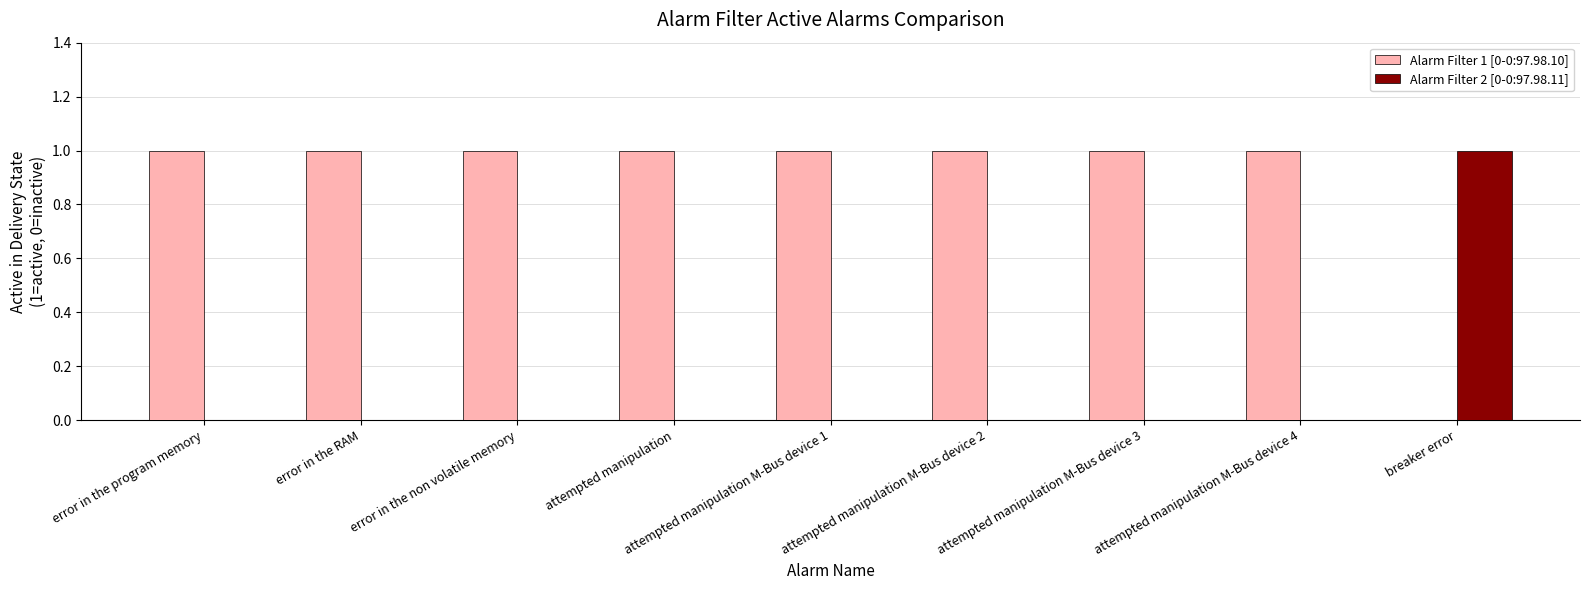

The Alarm Filter 1 [0-0:97.98.10] series shows 1 at attempted manipulation M-Bus device 3. True or false?

True